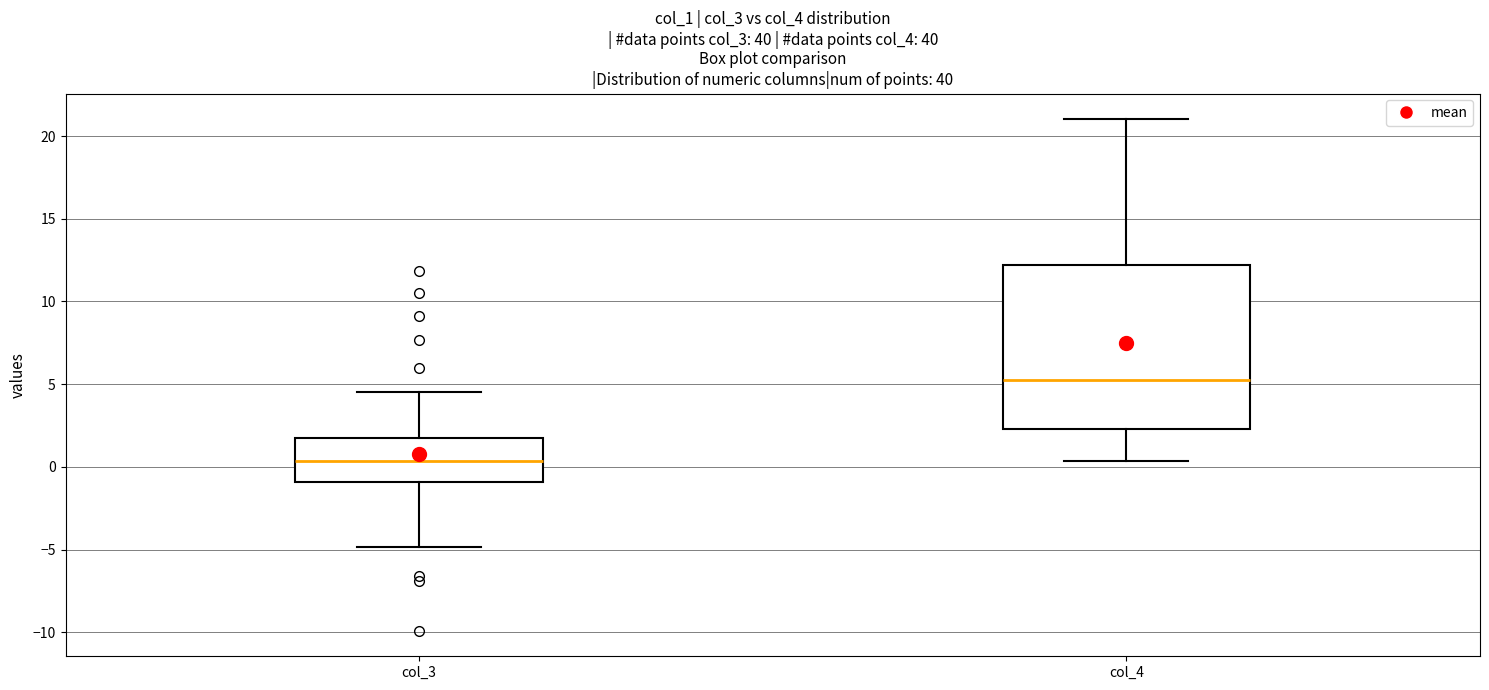

Comparing the boxes themselves (not the whiskers), which one is the tallest?

col_4